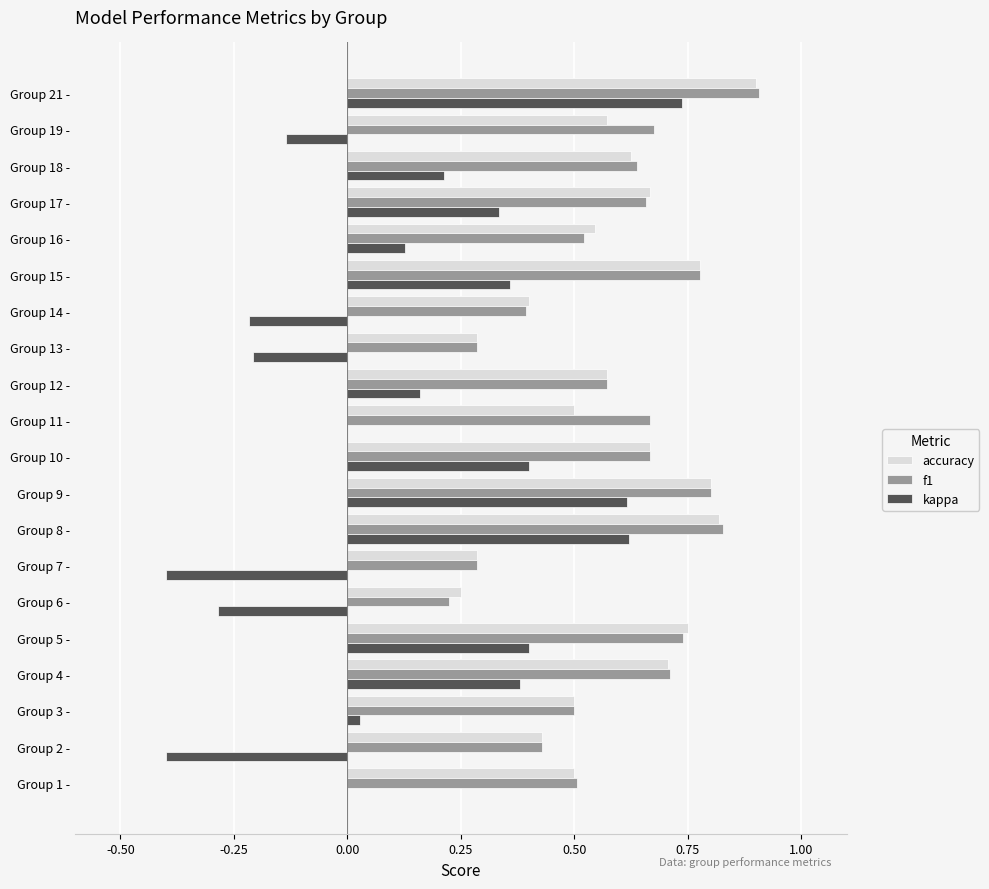

Which category has the highest value in the kappa series?

Group 21 -